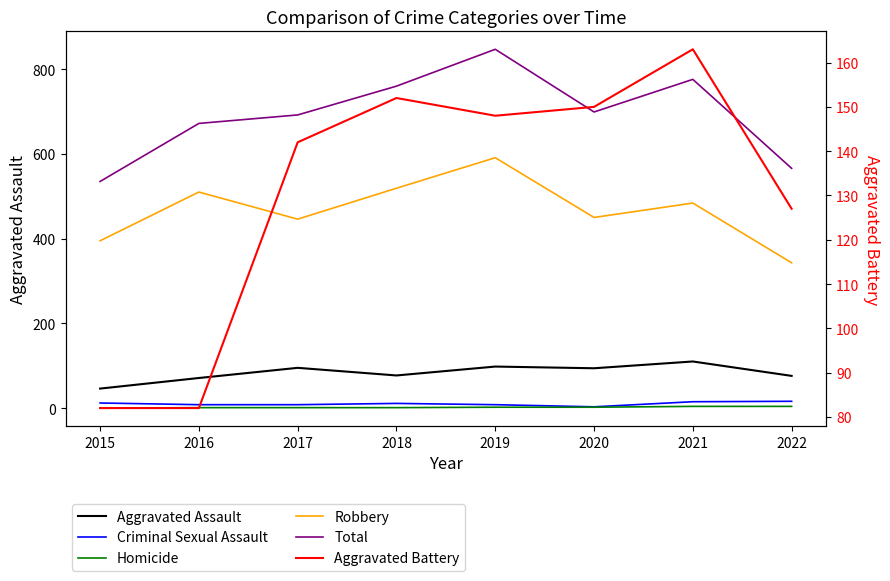

True or false: Robbery and Criminal Sexual Assault cross at least once.

False